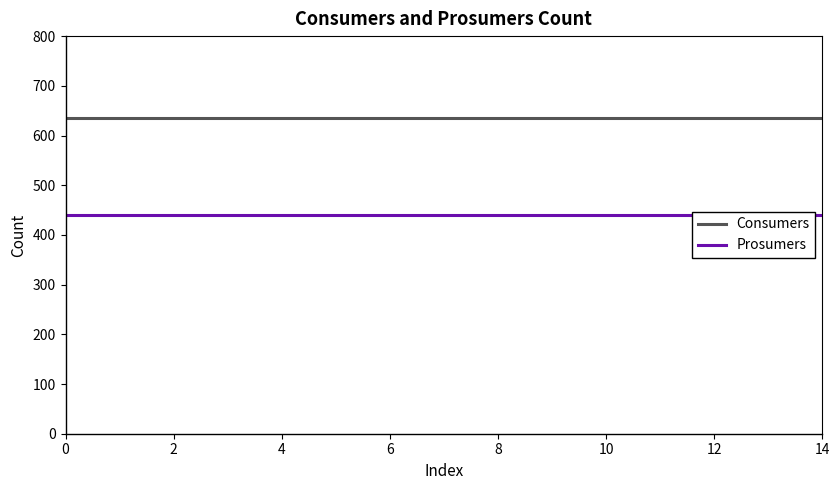

The value of Consumers at 0 is 1054. True or false?

False